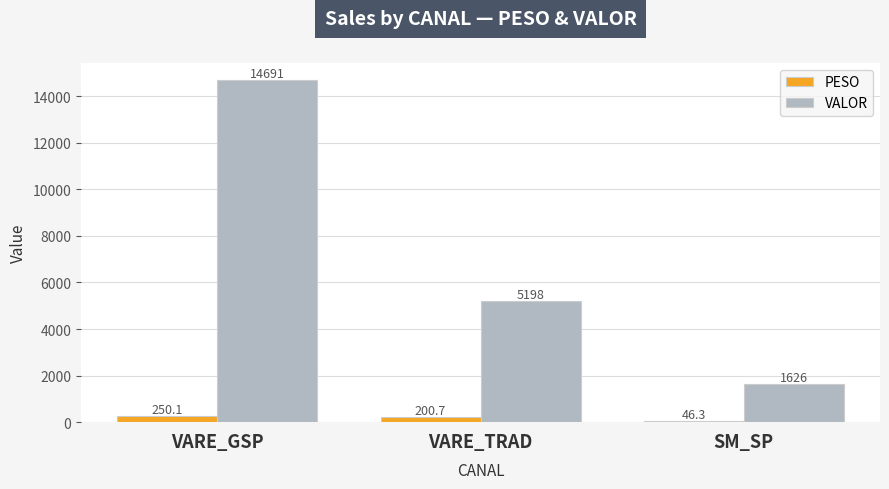

What is the total value across all series at SM_SP?

1672.0